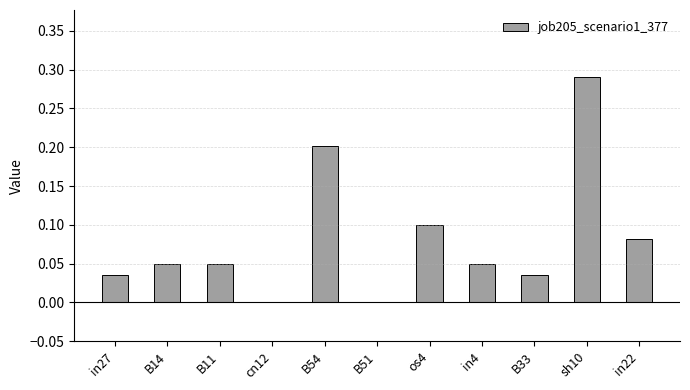

Is it true that the value at in27 is 0.0?

True